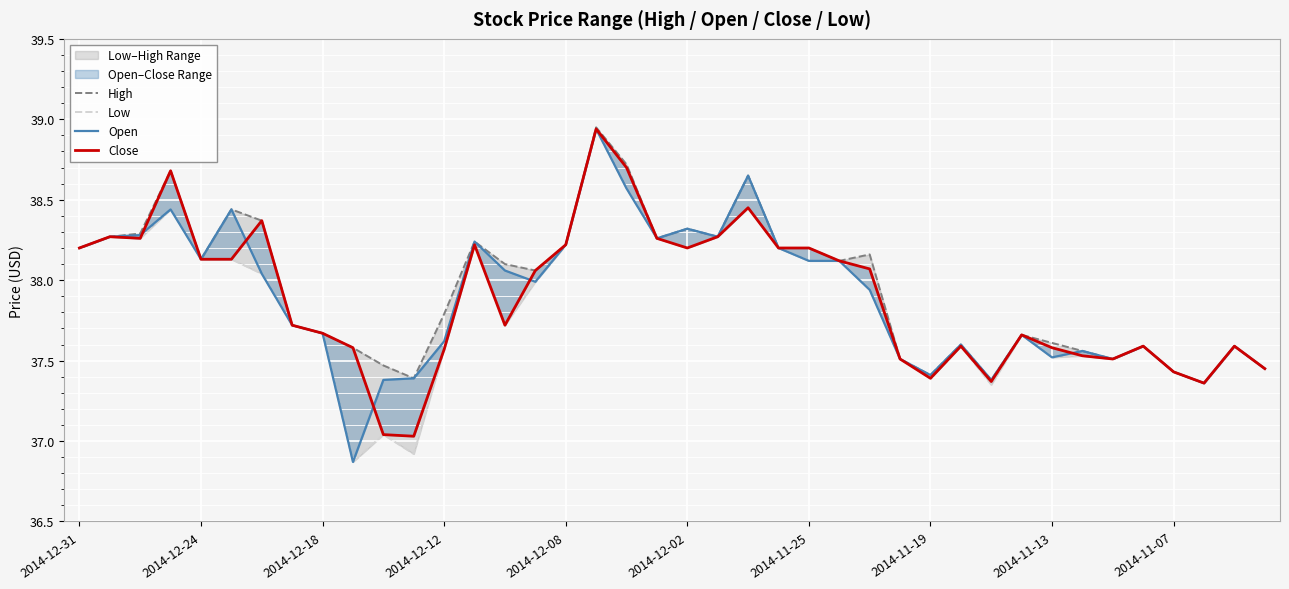

Is it true that High equals 38.2 at 26?

True